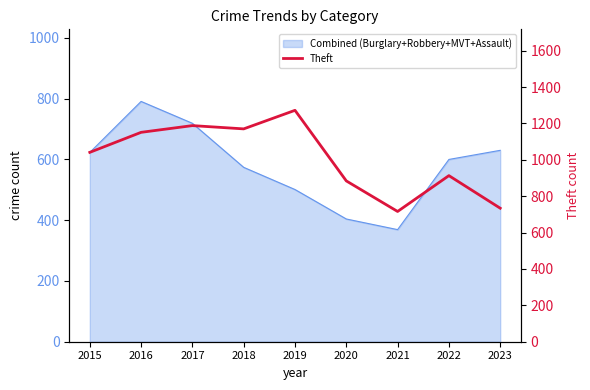

What is the greatest value displayed?

1272